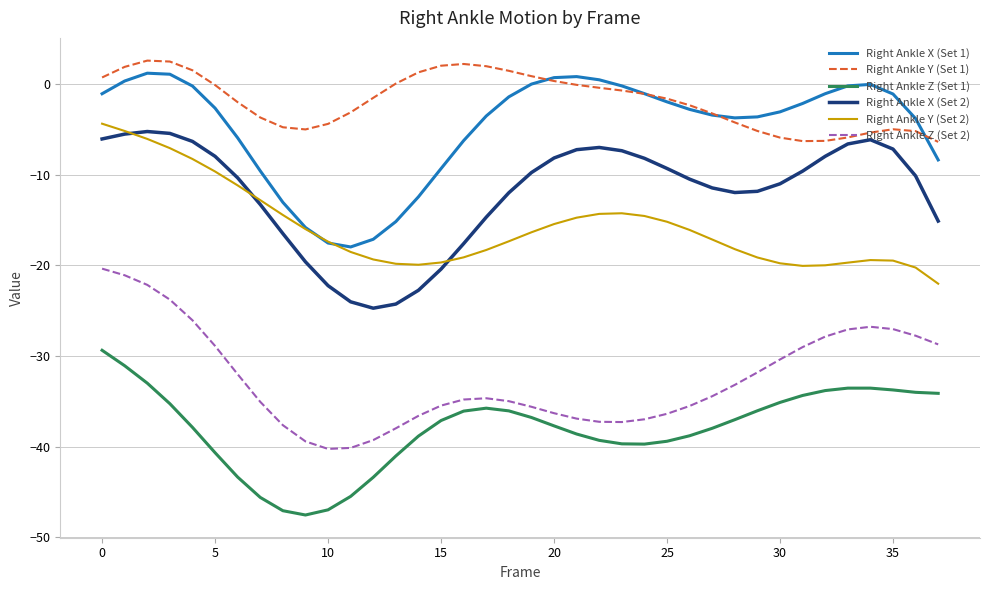

True or false: Right Ankle Z (Set 1) and Right Ankle X (Set 2) intersect in this chart.

False